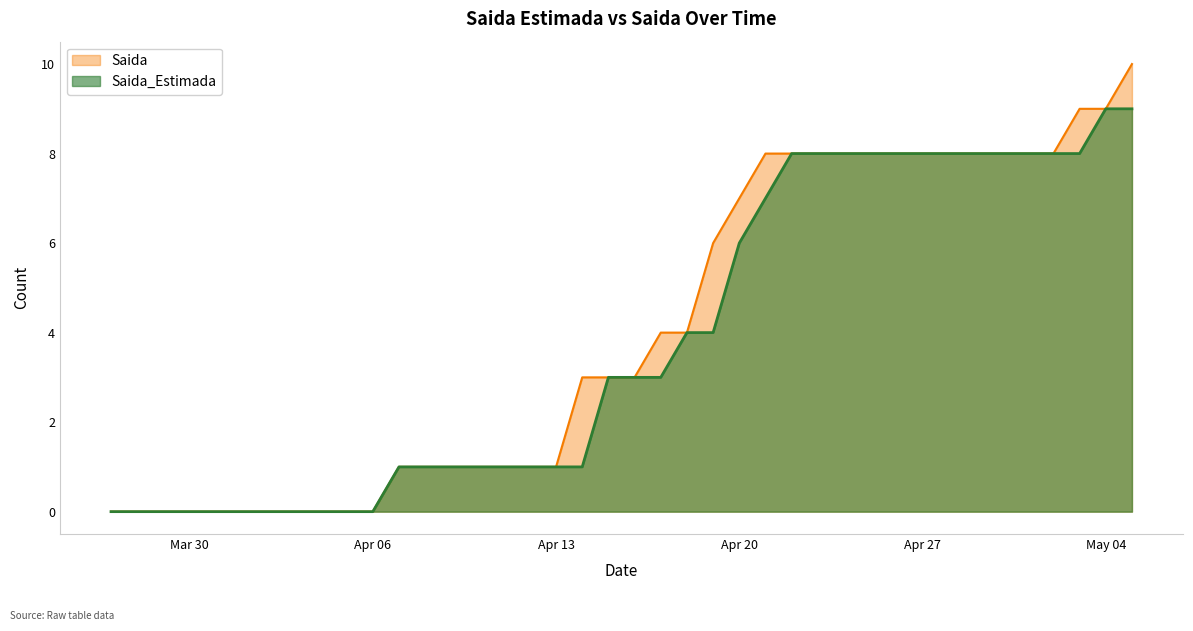

True or false: Saida and Saida_Estimada cross at least once.

False